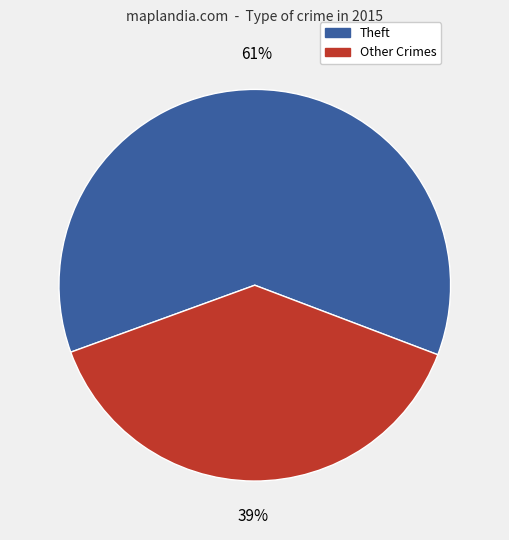

Is there a majority slice in this chart?

Yes